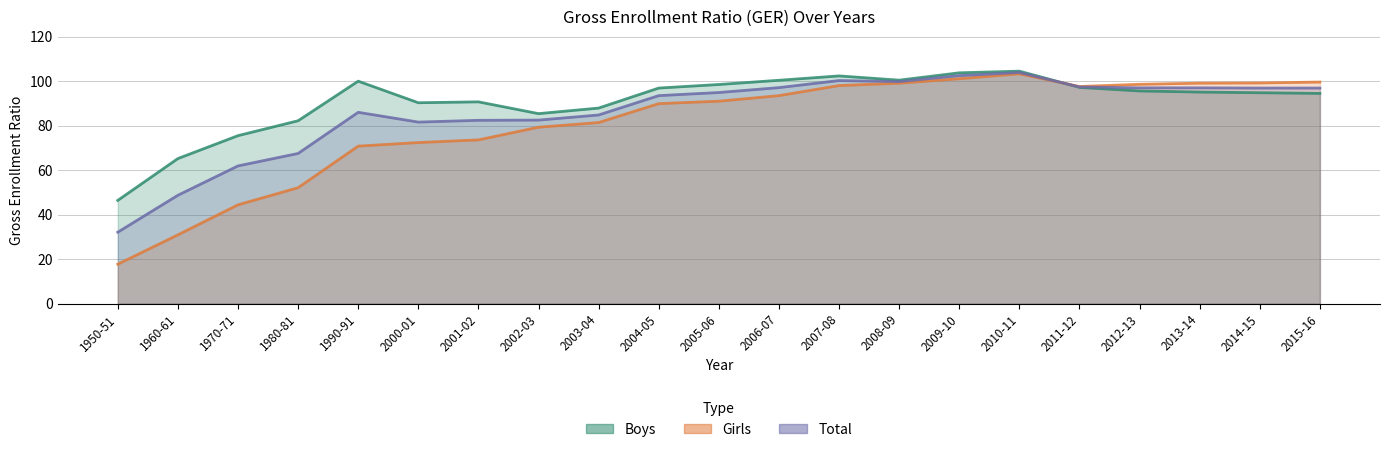

What is the average value of the Total series?

85.9